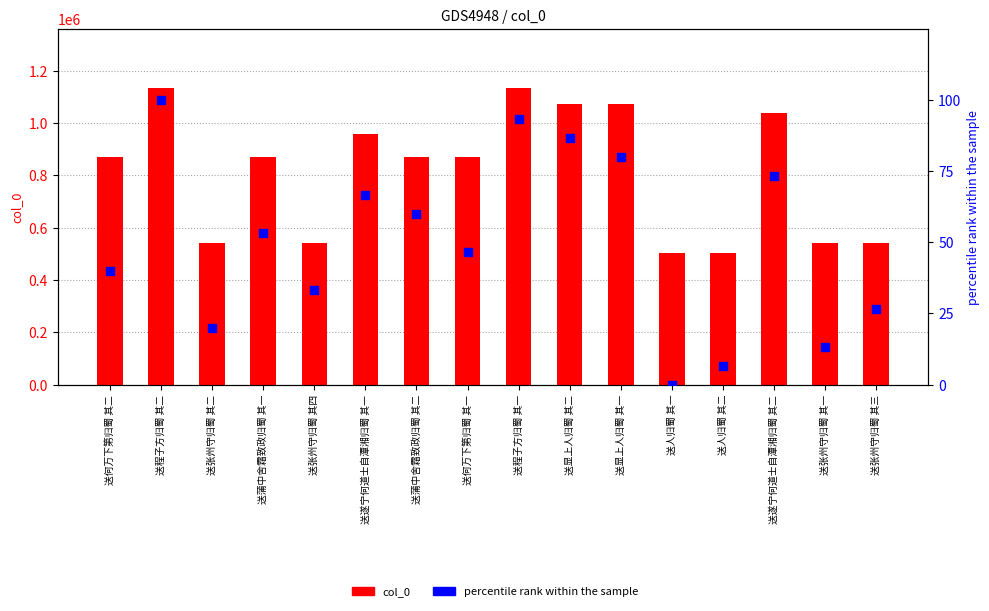

At how many categories does at least one series exceed 816766?

10